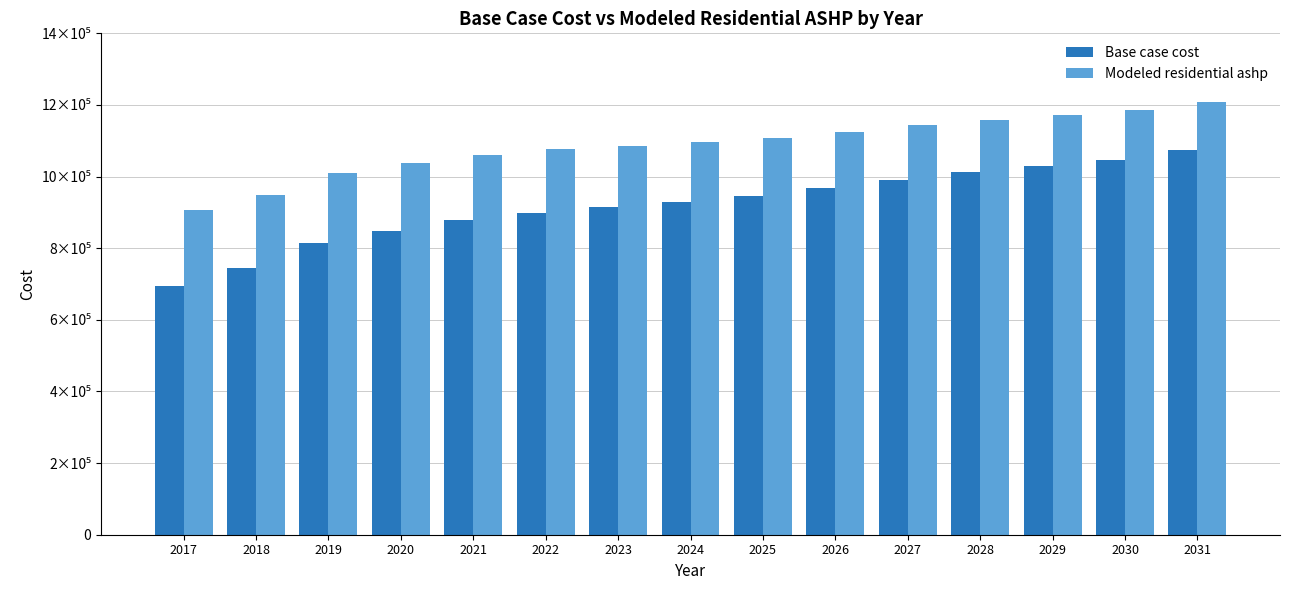

At 2026, list the series in order from smallest to largest.

Base case cost, Modeled residential ashp